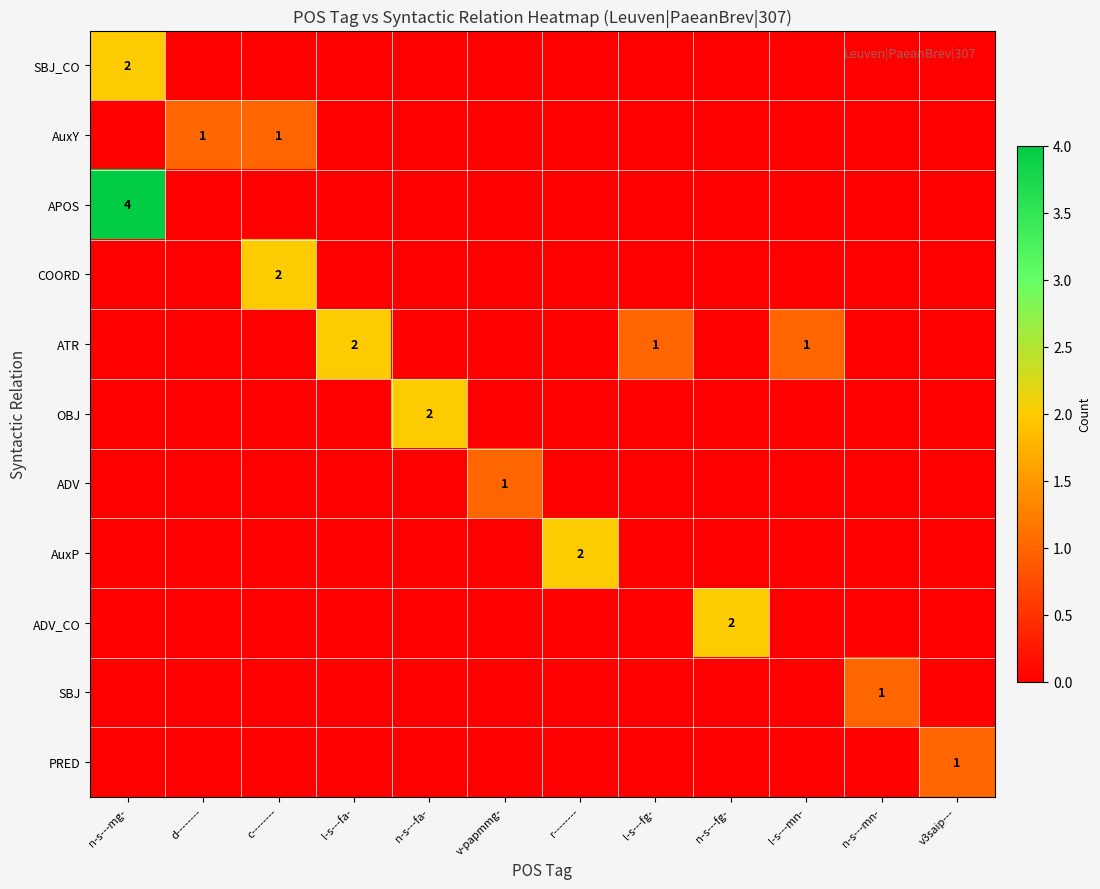

At which category does the chart reach its minimum across all series?

d--------